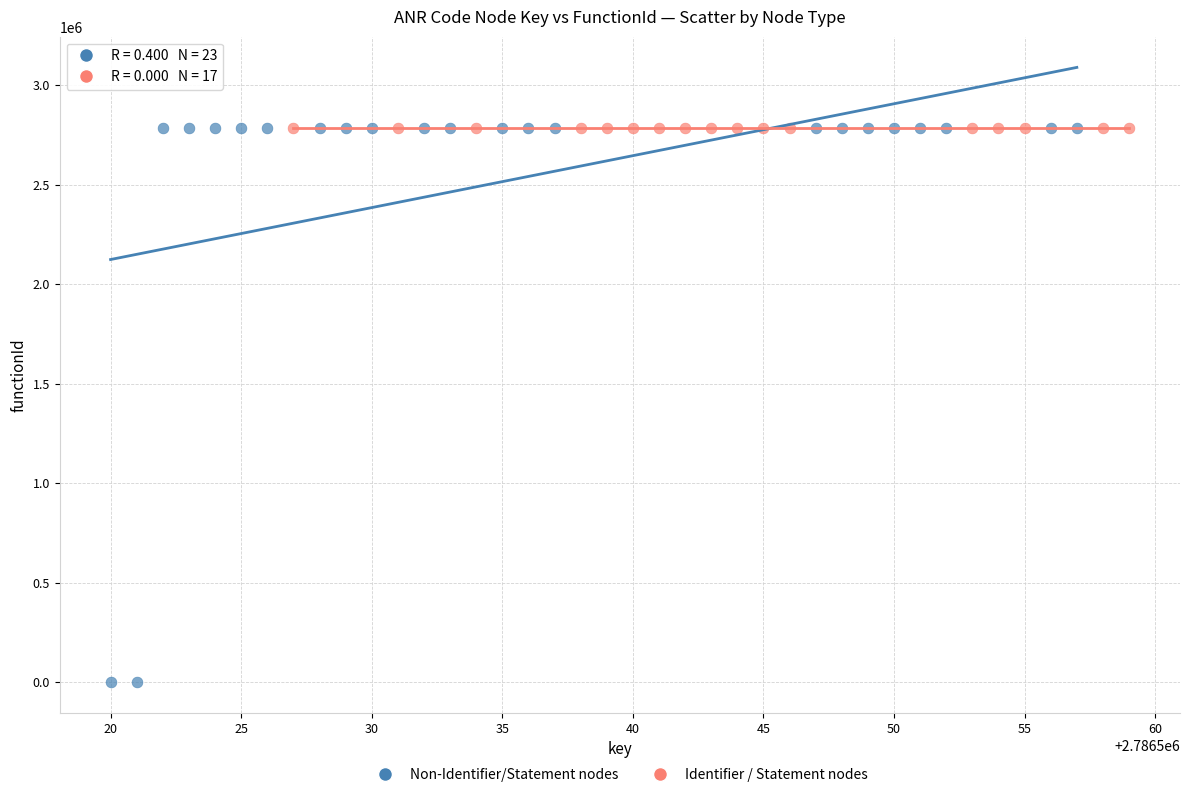

Which series contains the lowest Y value?

Non-Identifier/Statement nodes